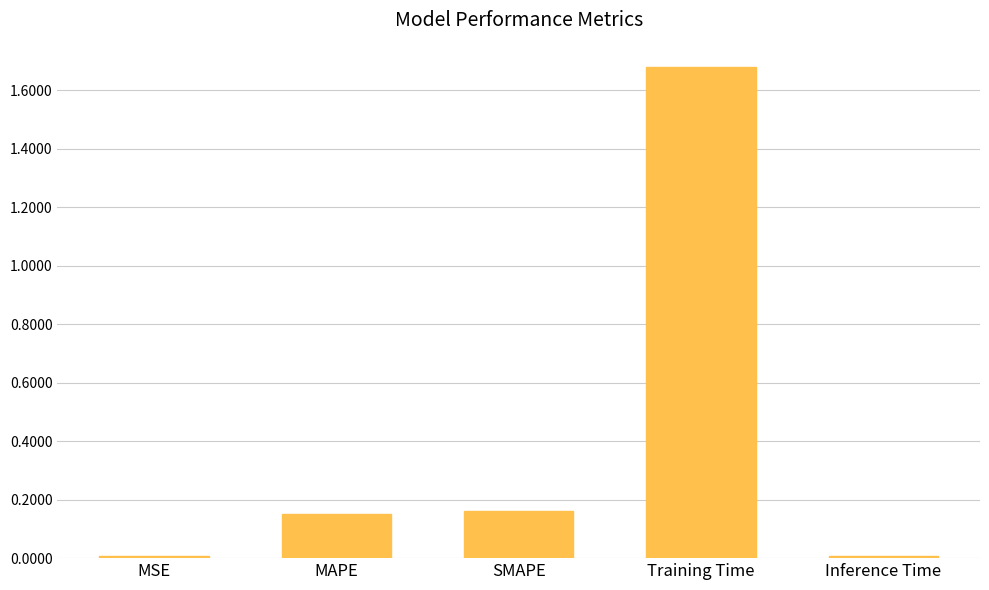

What is the label of the 2nd bar from the right?

Training Time